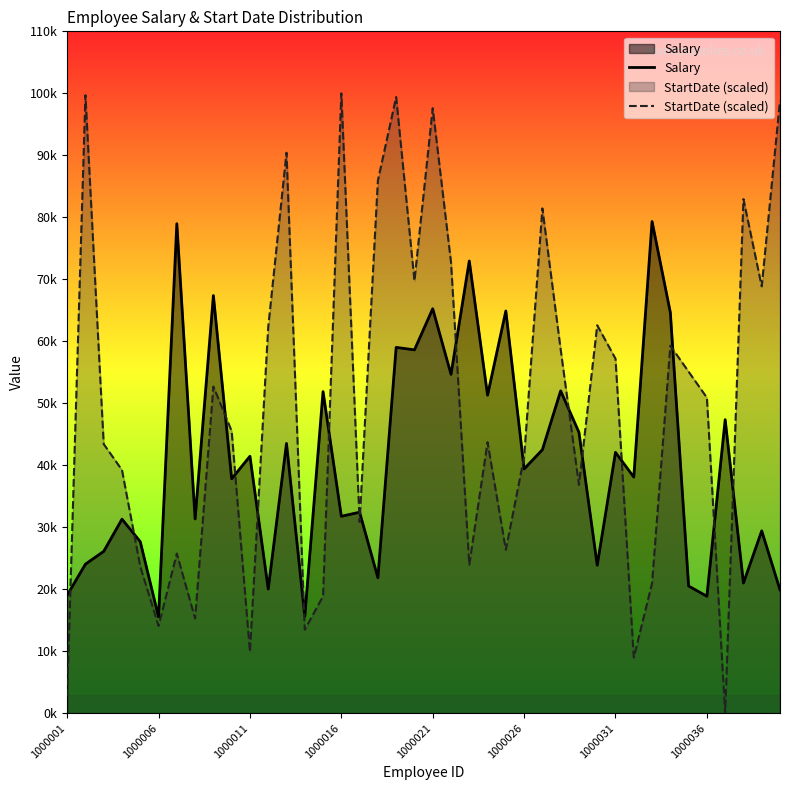

How many interior local valleys does the StartDate (scaled) series have?

12